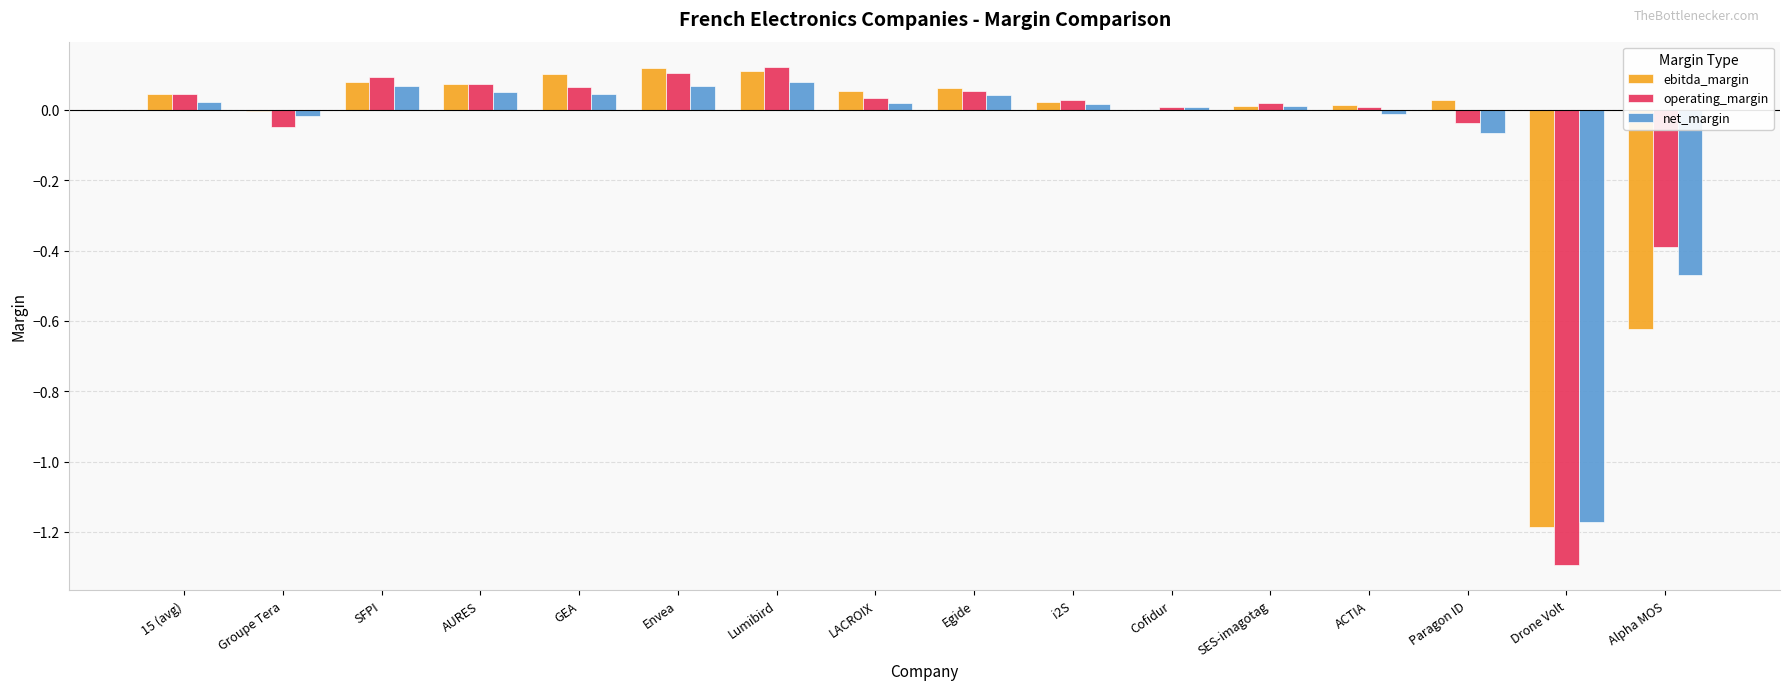

The value of operating_margin at Egide is 0.1. True or false?

True